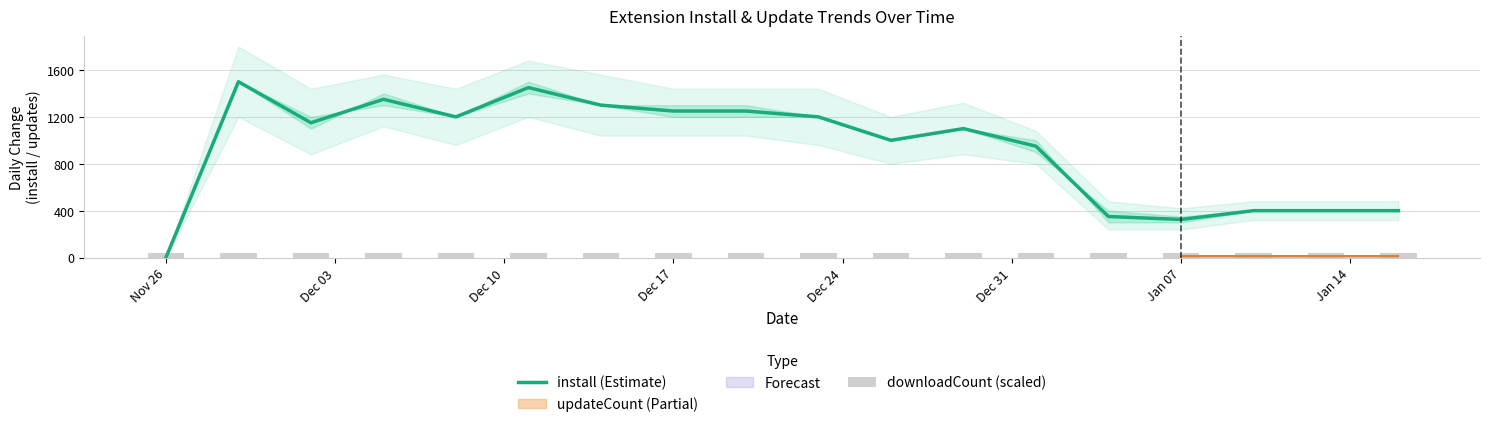

What is the difference between the maximum and minimum values in the downloadCount (scaled) series?

1.8